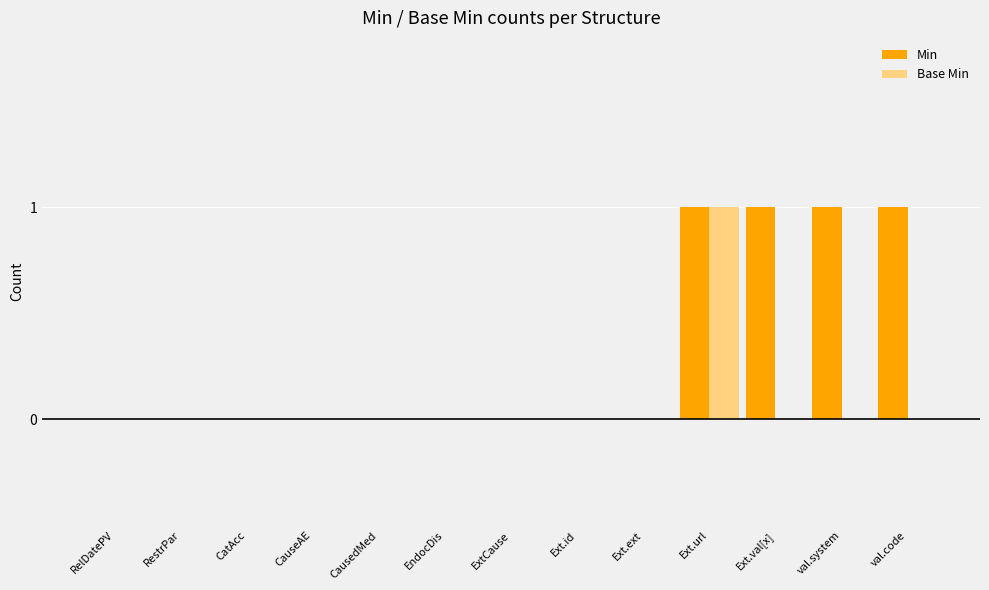

The value of Min at Ext.ext is -1. True or false?

False